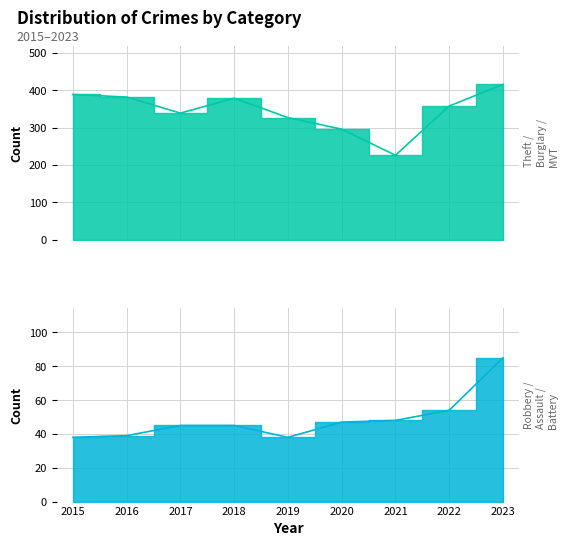

True or false: Motor Vehicle Theft and Robbery intersect in this chart.

False